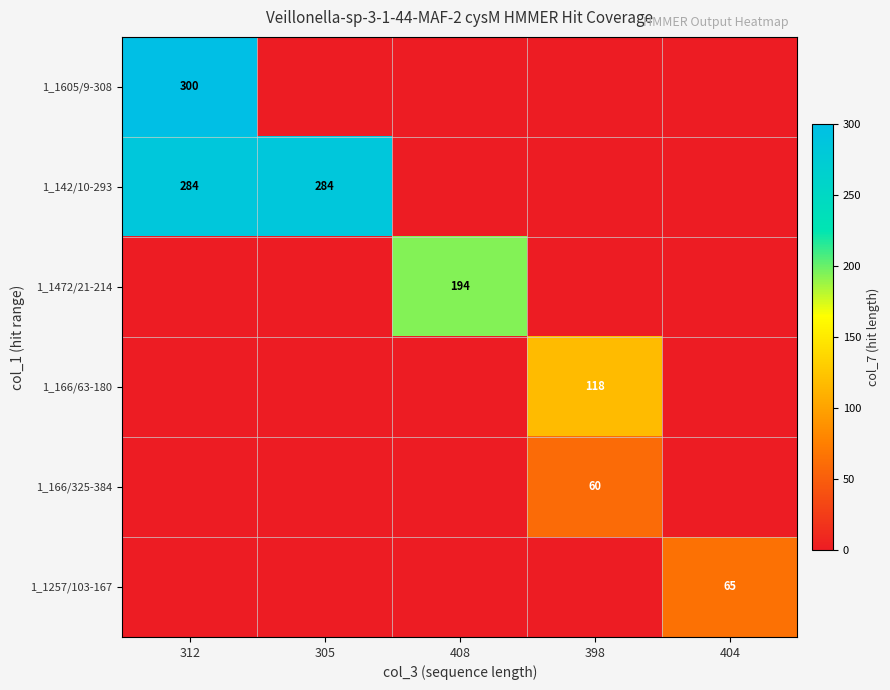

Is it true that 1_166/325-384 equals 60 at 398?

True